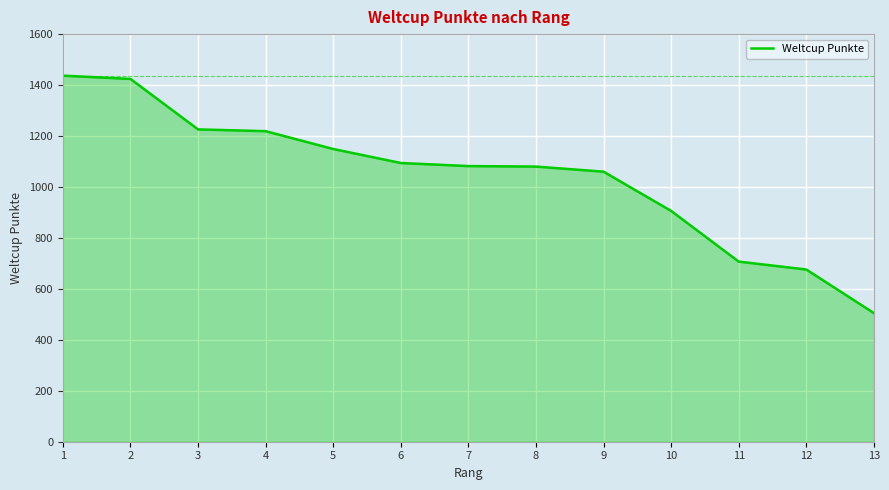

How many lines are shown in the chart?

1